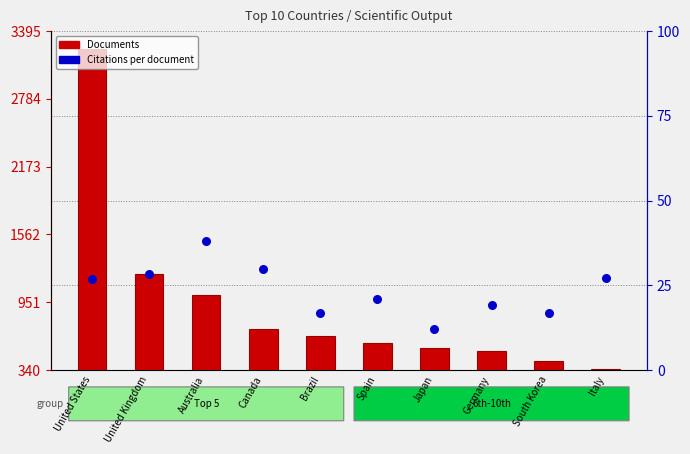

At which category is the sum across all series the highest?

United States